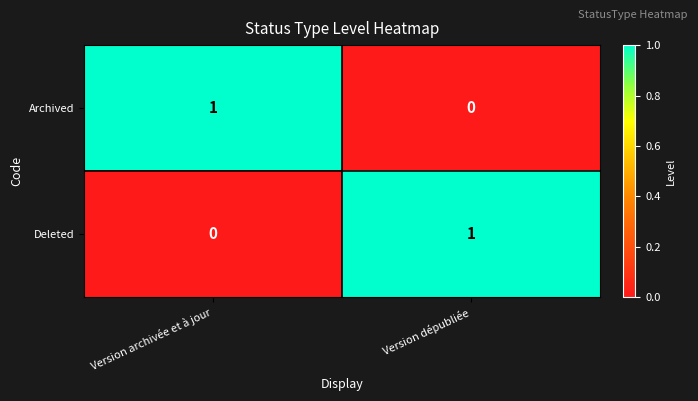

Where is Deleted nearest to the value 0?

Version archivée et à jour